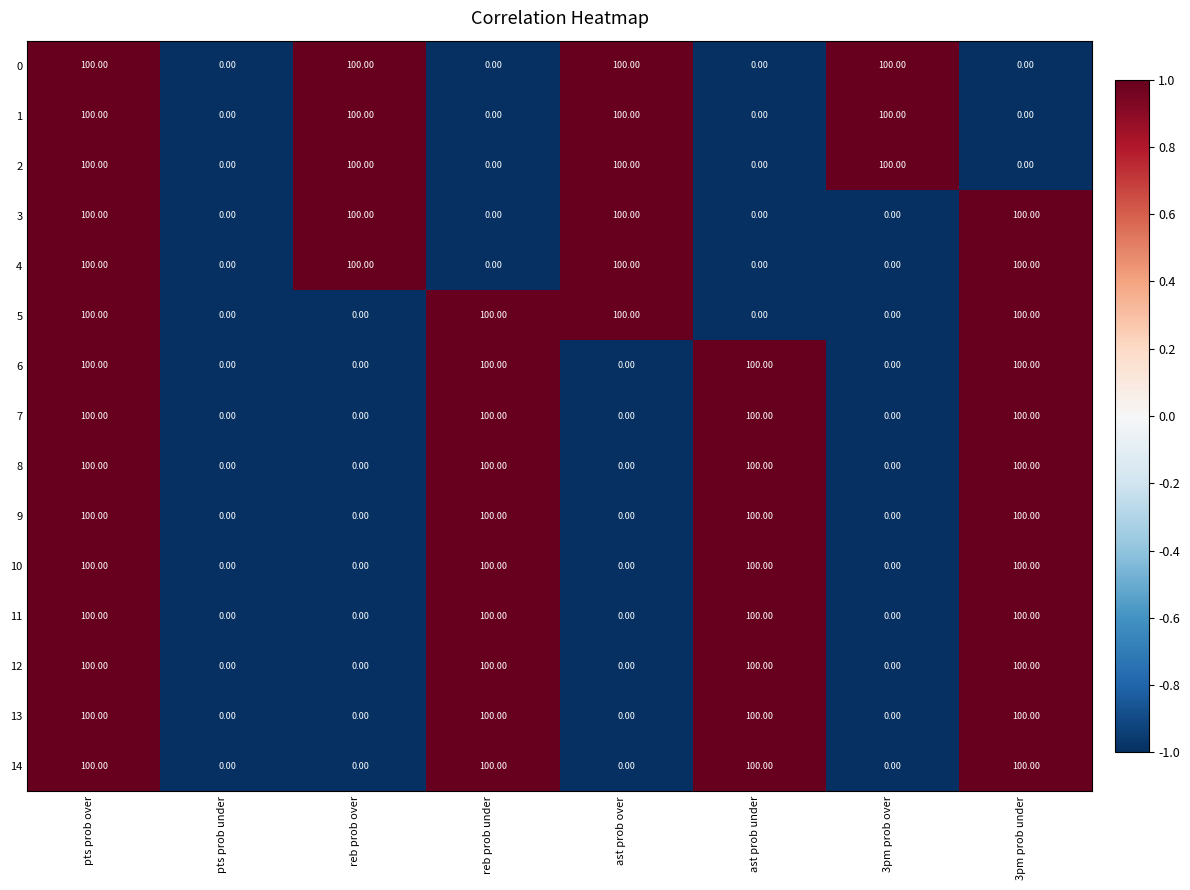

What is the sum of the 0 values at ast prob under and pts prob over?

100